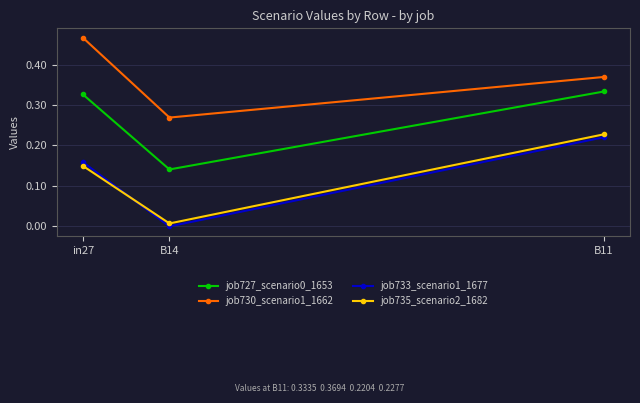

At how many categories does at least one series exceed 0?

3